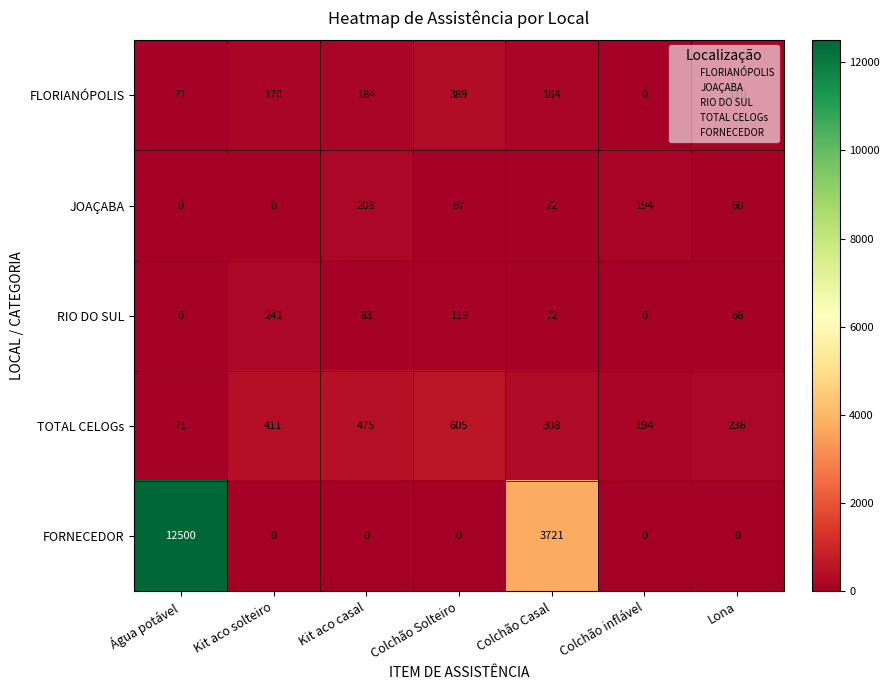

What value does the JOAÇABA series have at Lona?

60